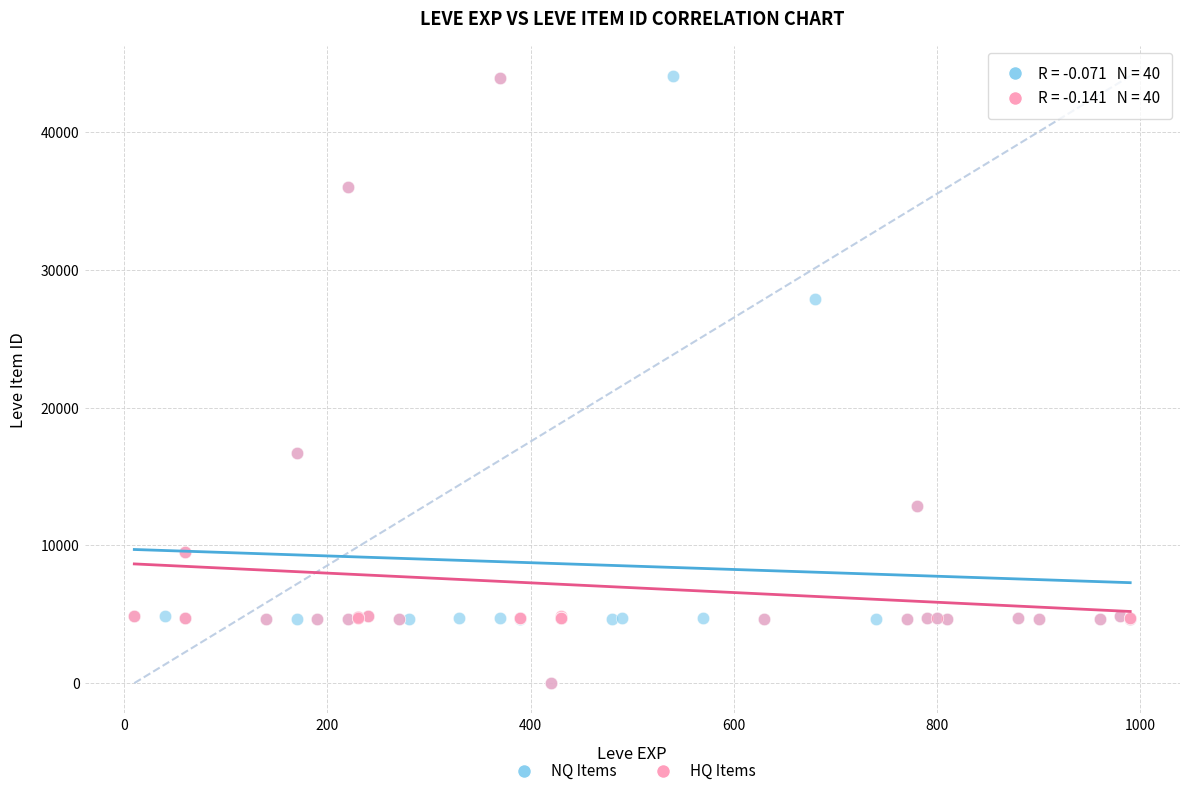

What are all the series names shown in the legend?

NQ Items, HQ Items